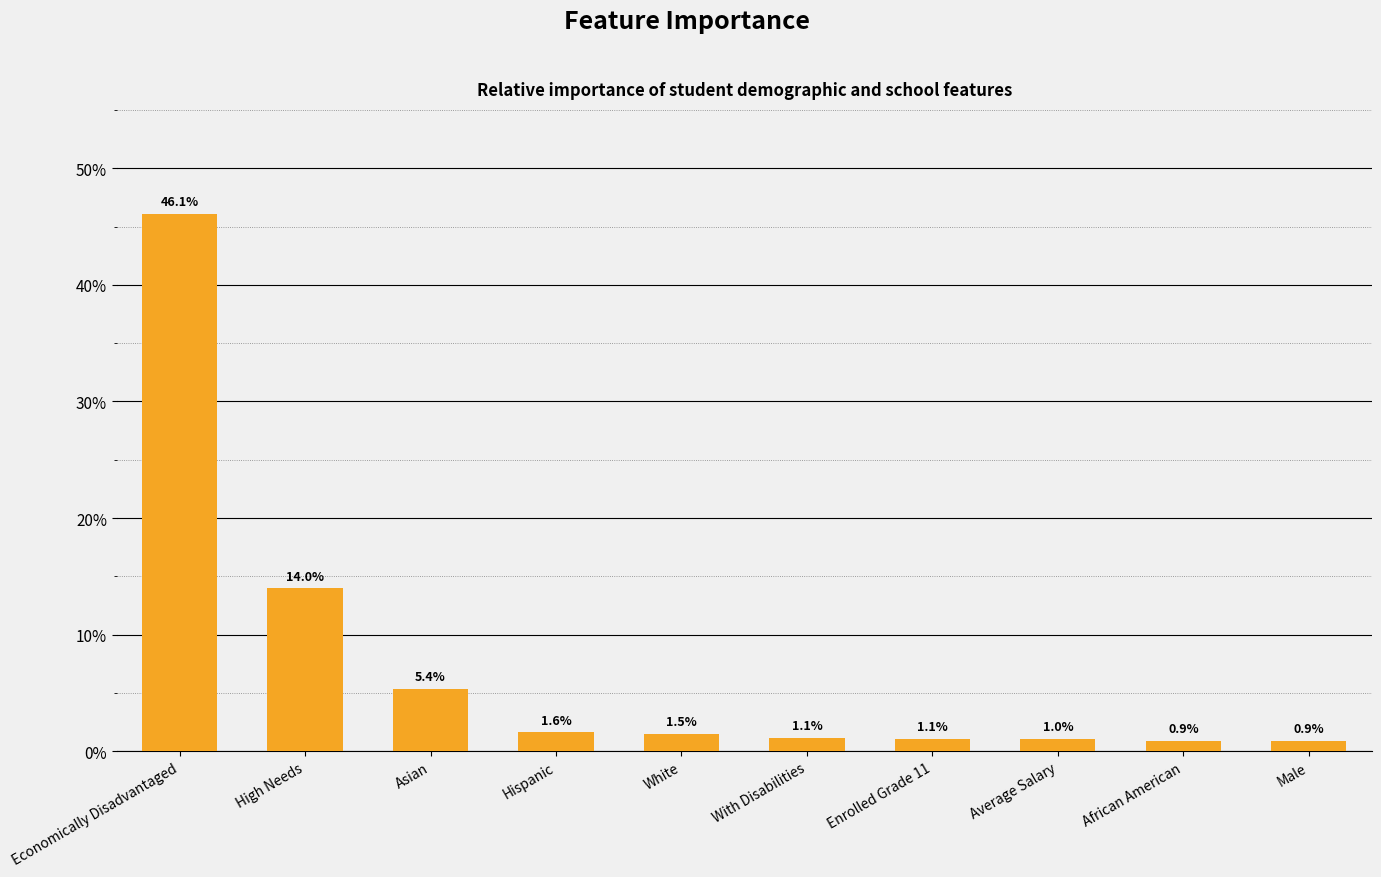

Does the chart contain any negative values?

No